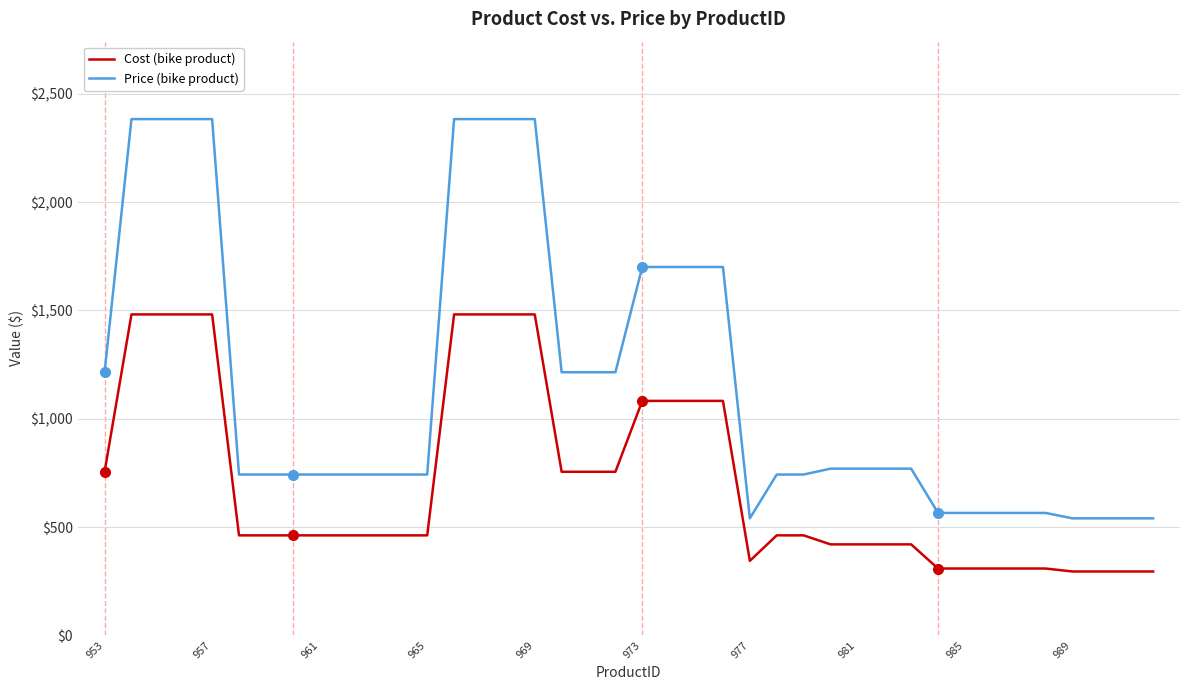

List the series in order of their overall mean, highest first.

Price (bike product), Cost (bike product)